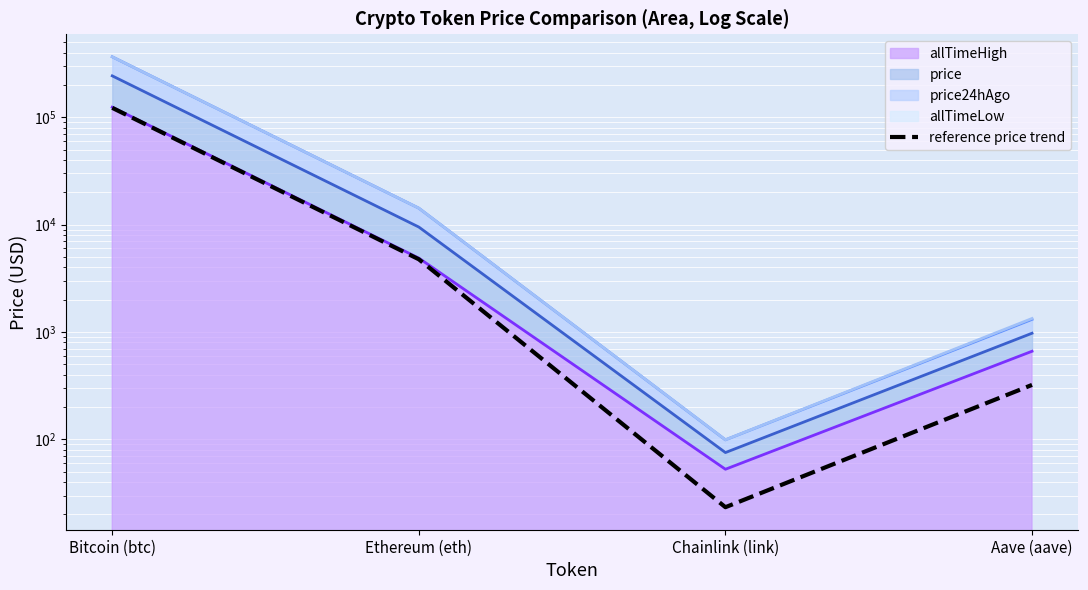

What is the average value?

31870.1